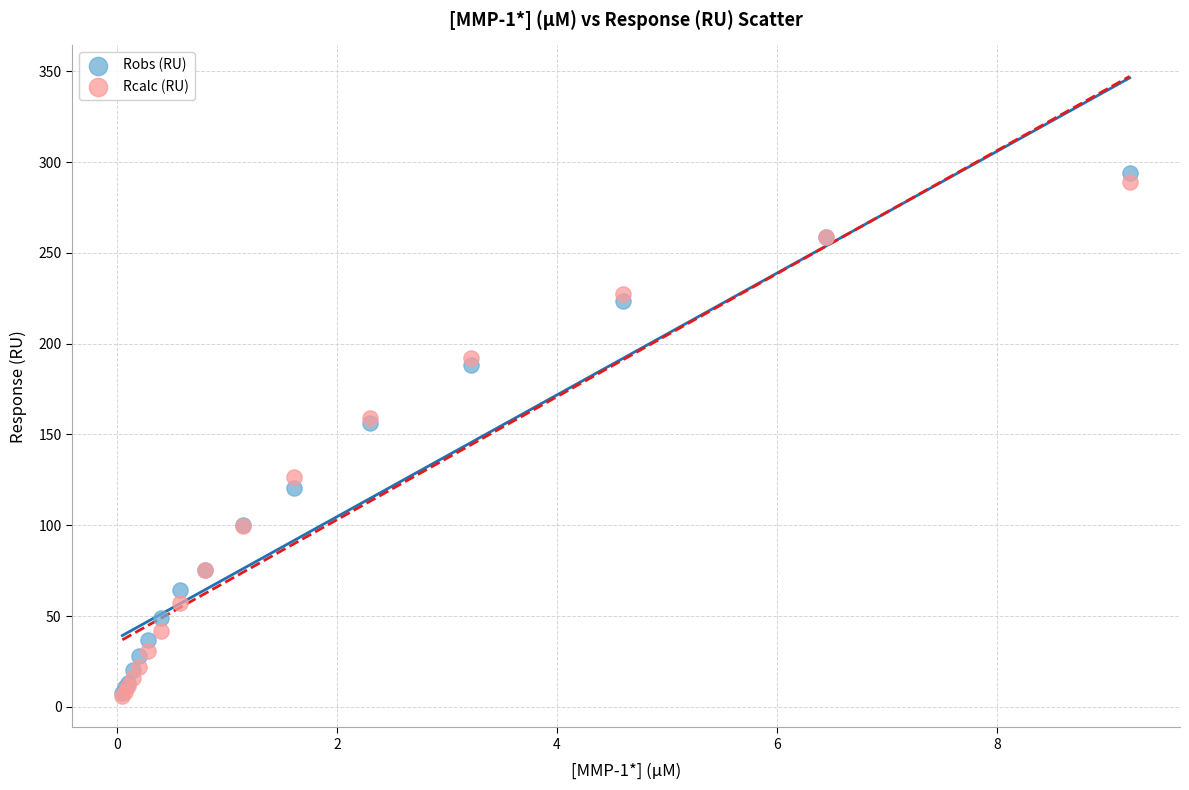

Which series reaches the maximum Y coordinate?

Robs (RU)